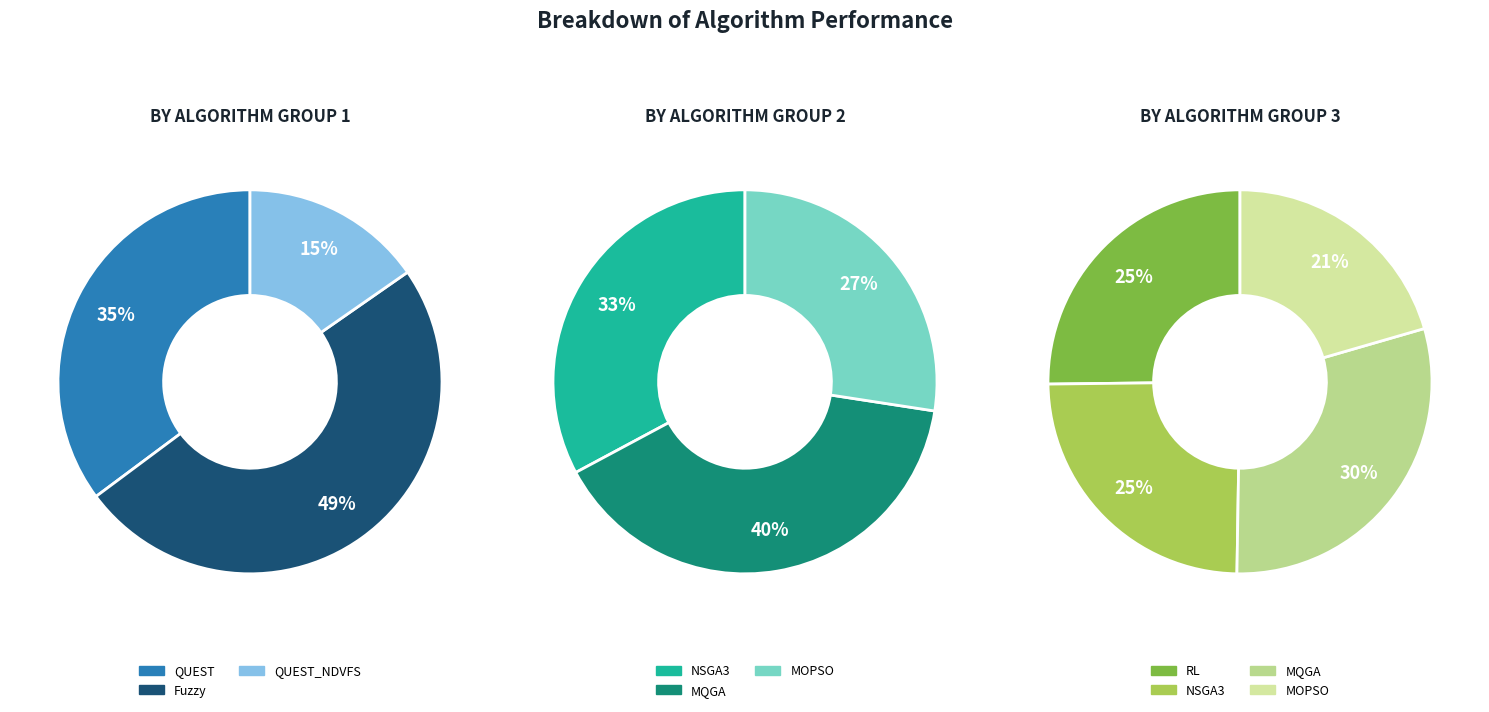

True or false: Fuzzy accounts for 11% of the total.

False